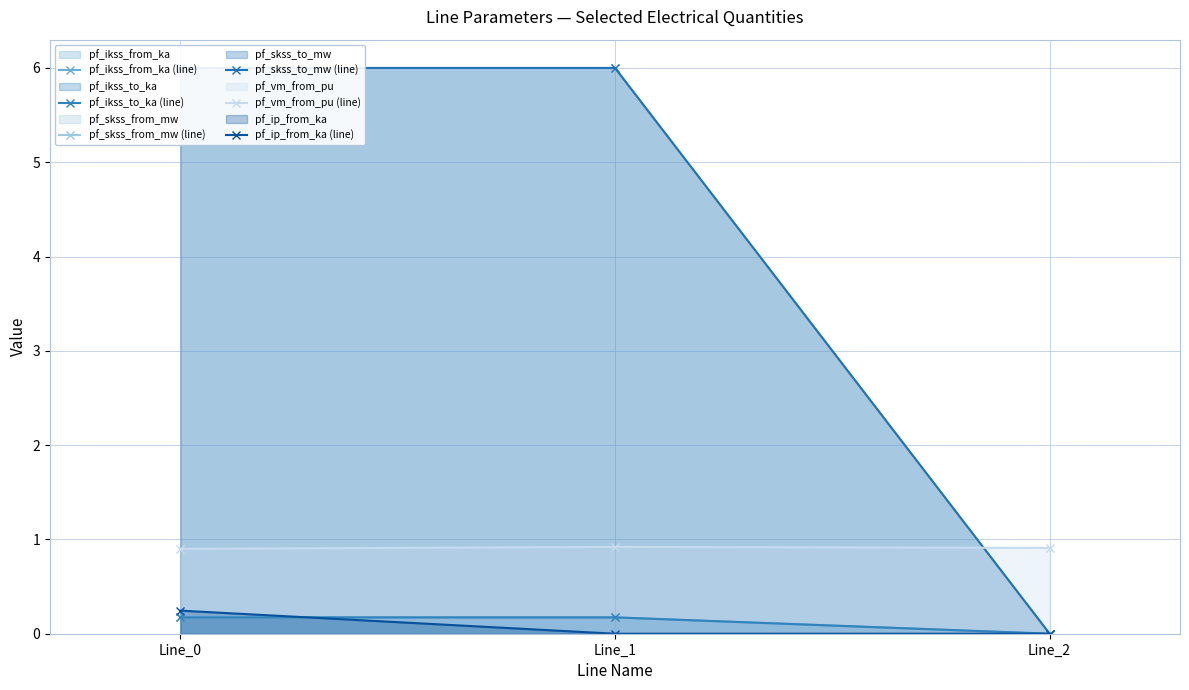

Which series changed the most between Line_0 and Line_1?

pf_ip_from_ka (line)